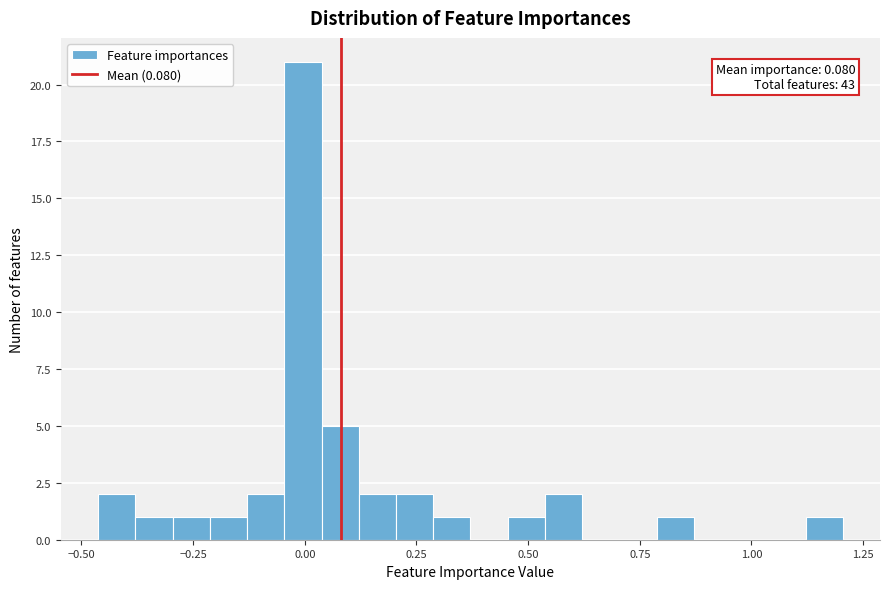

Around what value on the x-axis is the tallest bar? Give the approximate position of its centre, as read against the axis.

0.00